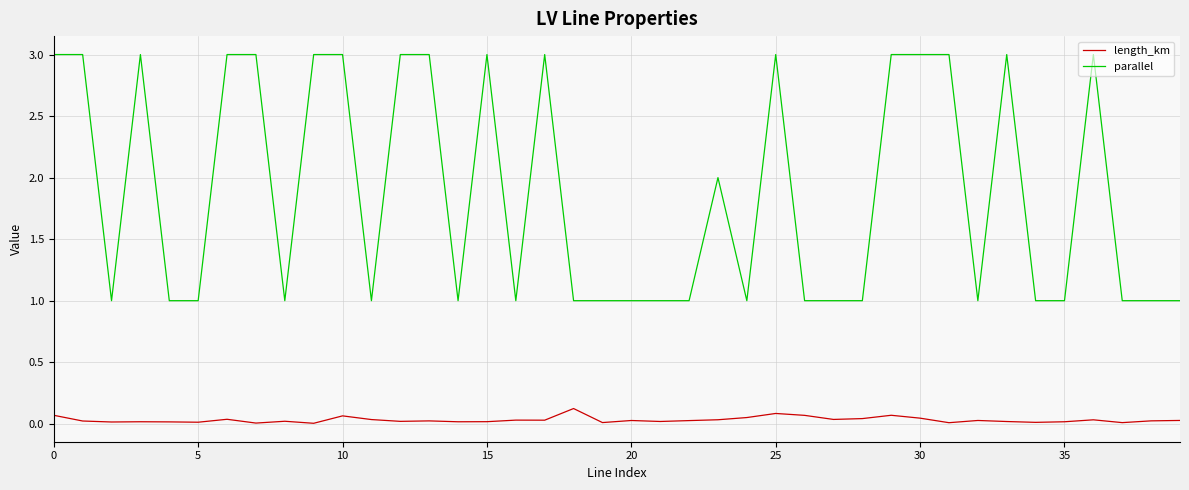

True or false: parallel and length_km cross at least once.

False